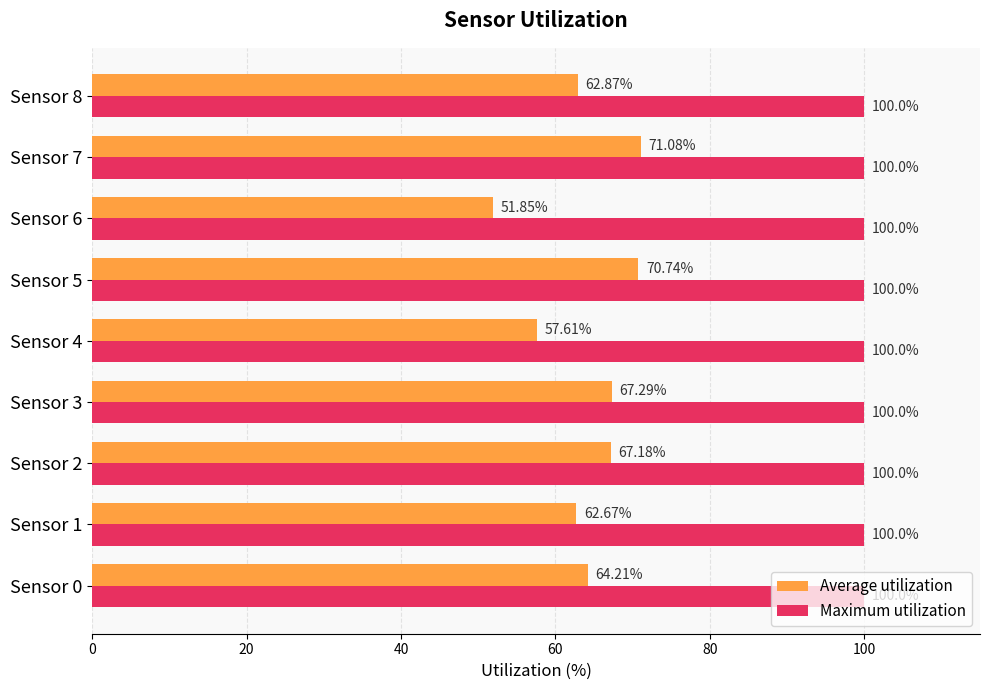

Which series has the largest total across all categories?

Maximum utilization